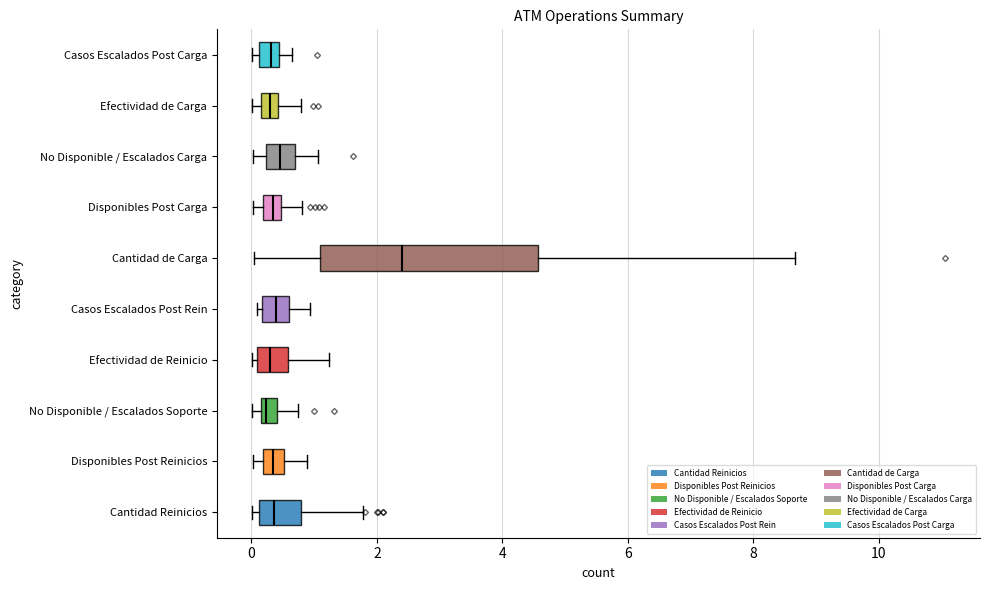

Where does the left whisker of the box for No Disponible / Escalados Carga end on the x-axis? The values are not printed on the chart, so give them approximately, as read against the axis.

0.0